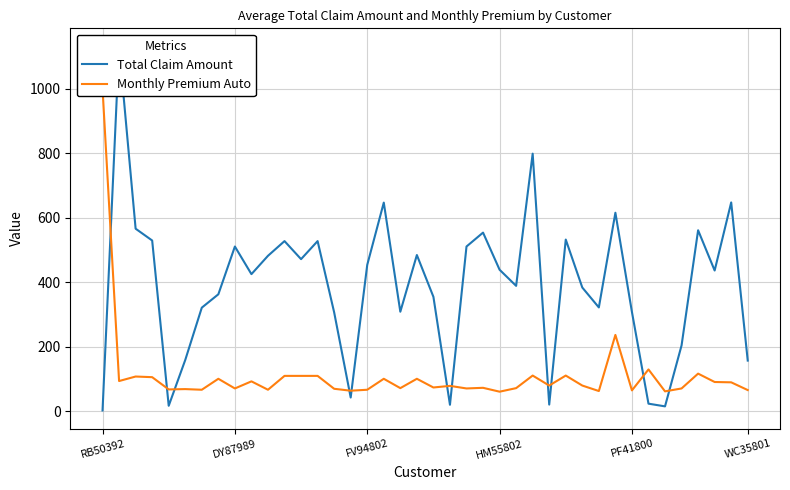

Where is Monthly Premium Auto nearest to the value 530?

31